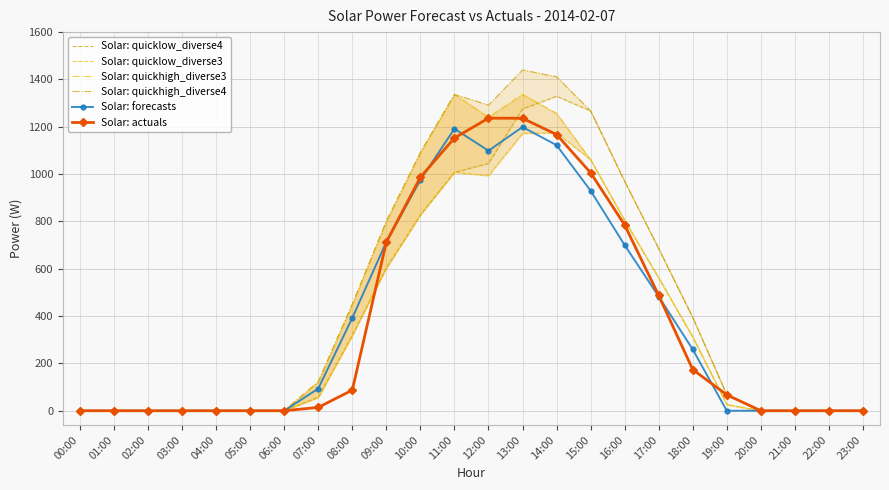

At which label is Solar: actuals closest to 618?

09:00